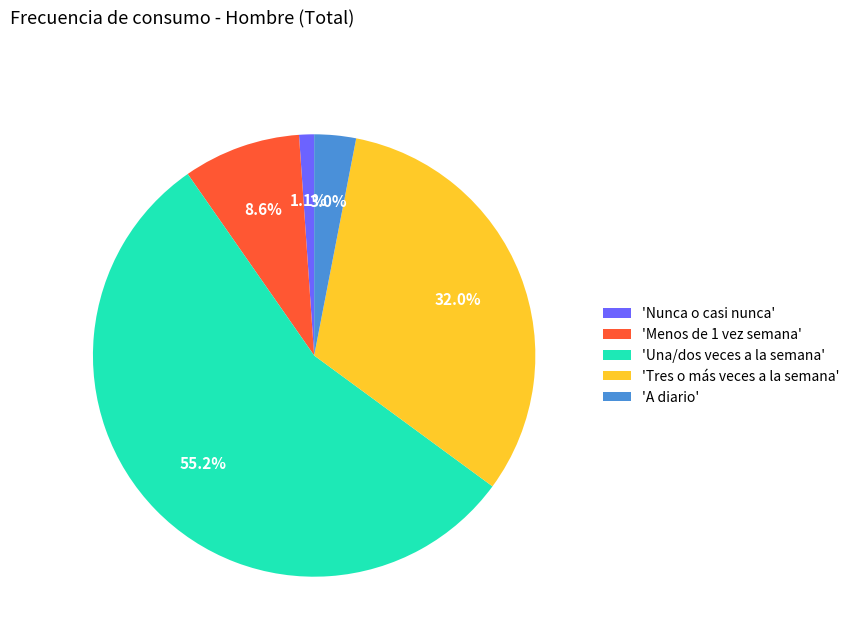

Does any single category account for the majority?

Yes